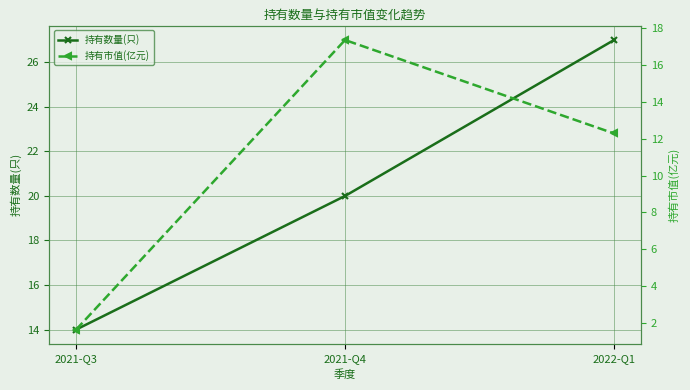

What is the difference between the 持有市值(亿元) values at 2021-Q4 and 2021-Q3?

15.7